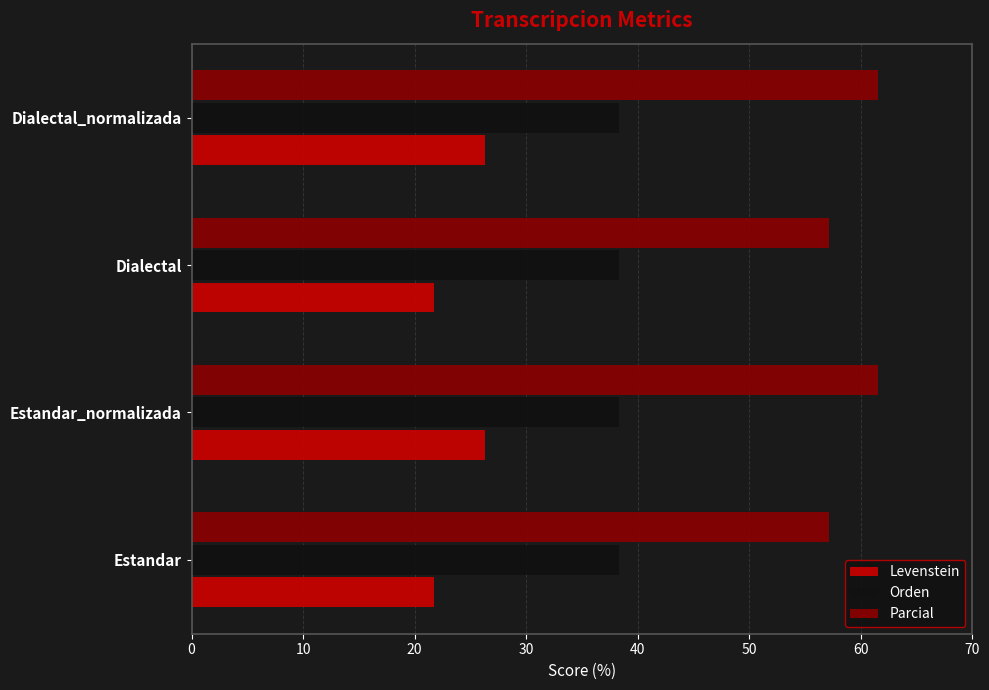

Rank the series by their maximum value, from highest to lowest.

Parcial, Orden, Levenstein